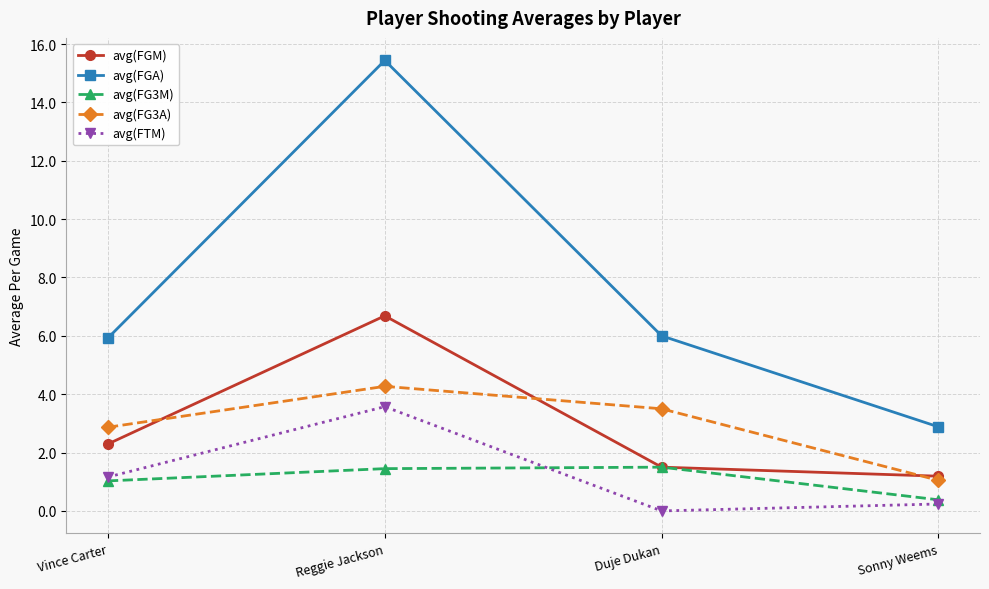

Which series has the largest total across all categories?

avg(FGA)